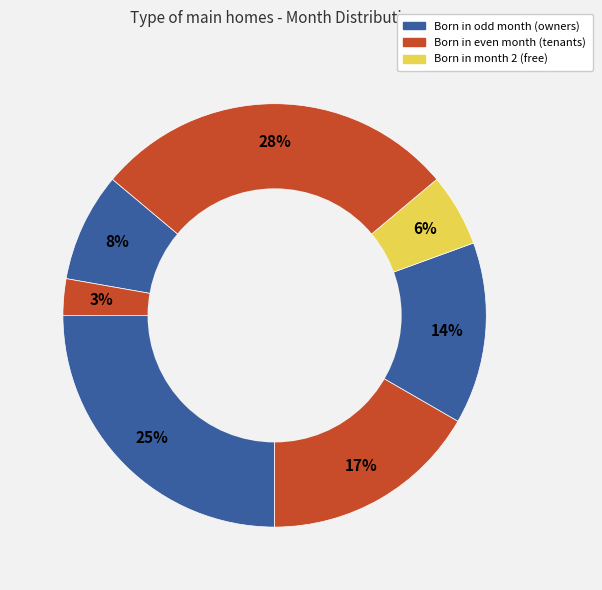

To the nearest percent, what is the difference between the largest and smallest slice percentages?

25%